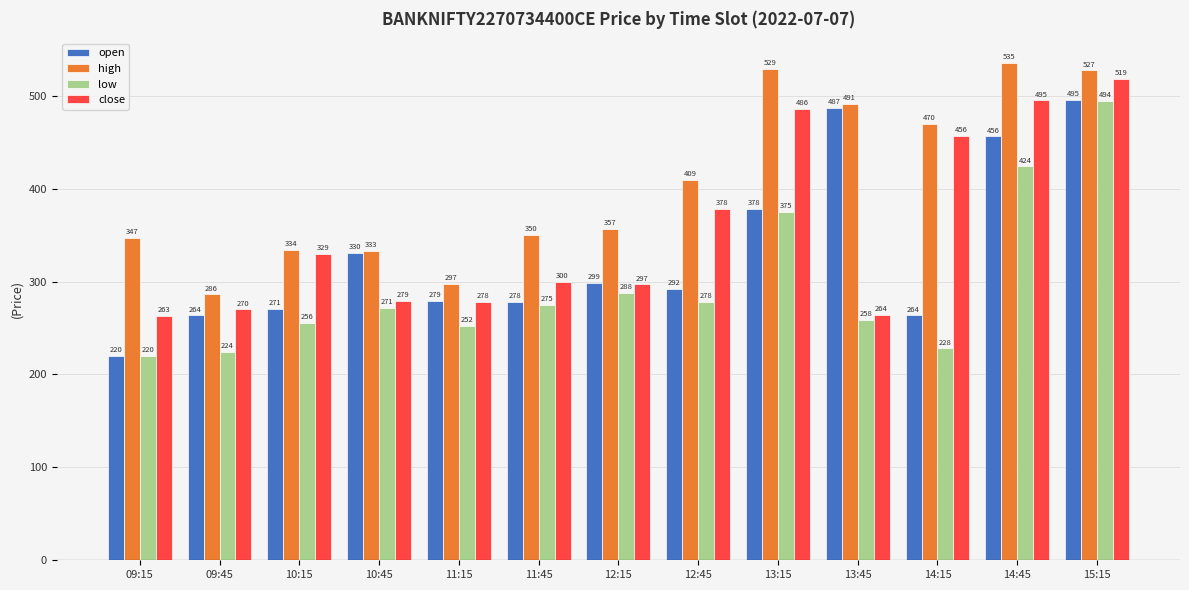

True or false: high has a value of 275.3 at 14:45.

False